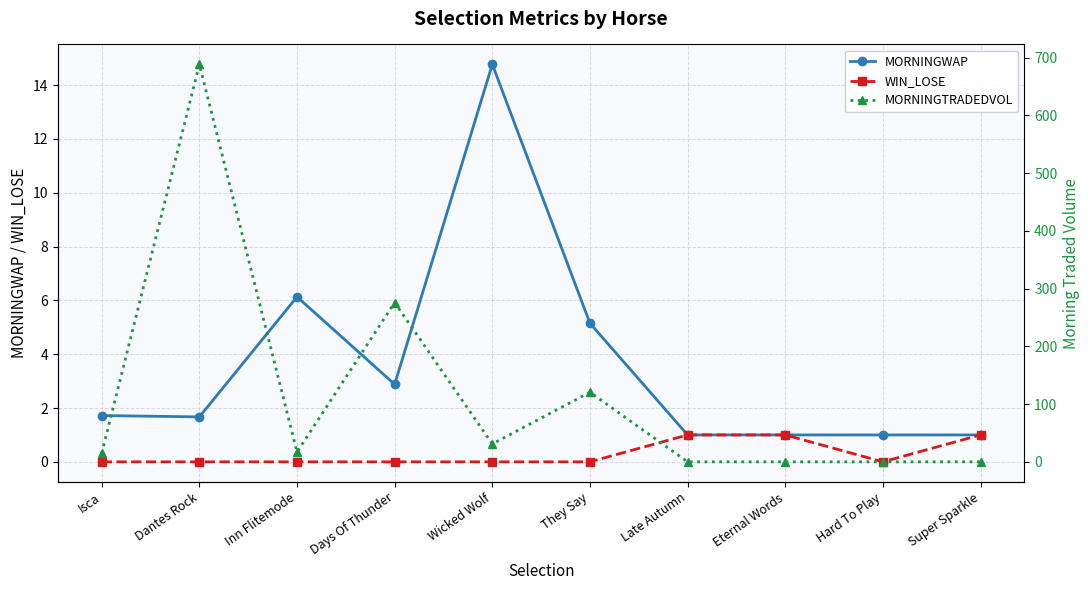

Which series has the widest spread of values?

MORNINGTRADEDVOL